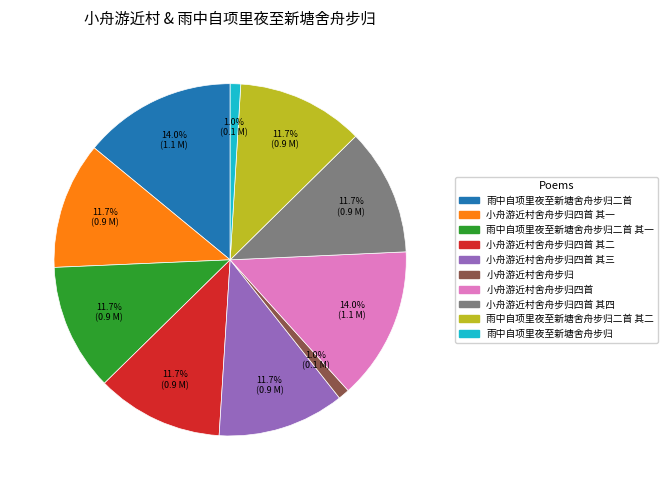

Is there any slice that represents more than half of the pie?

No